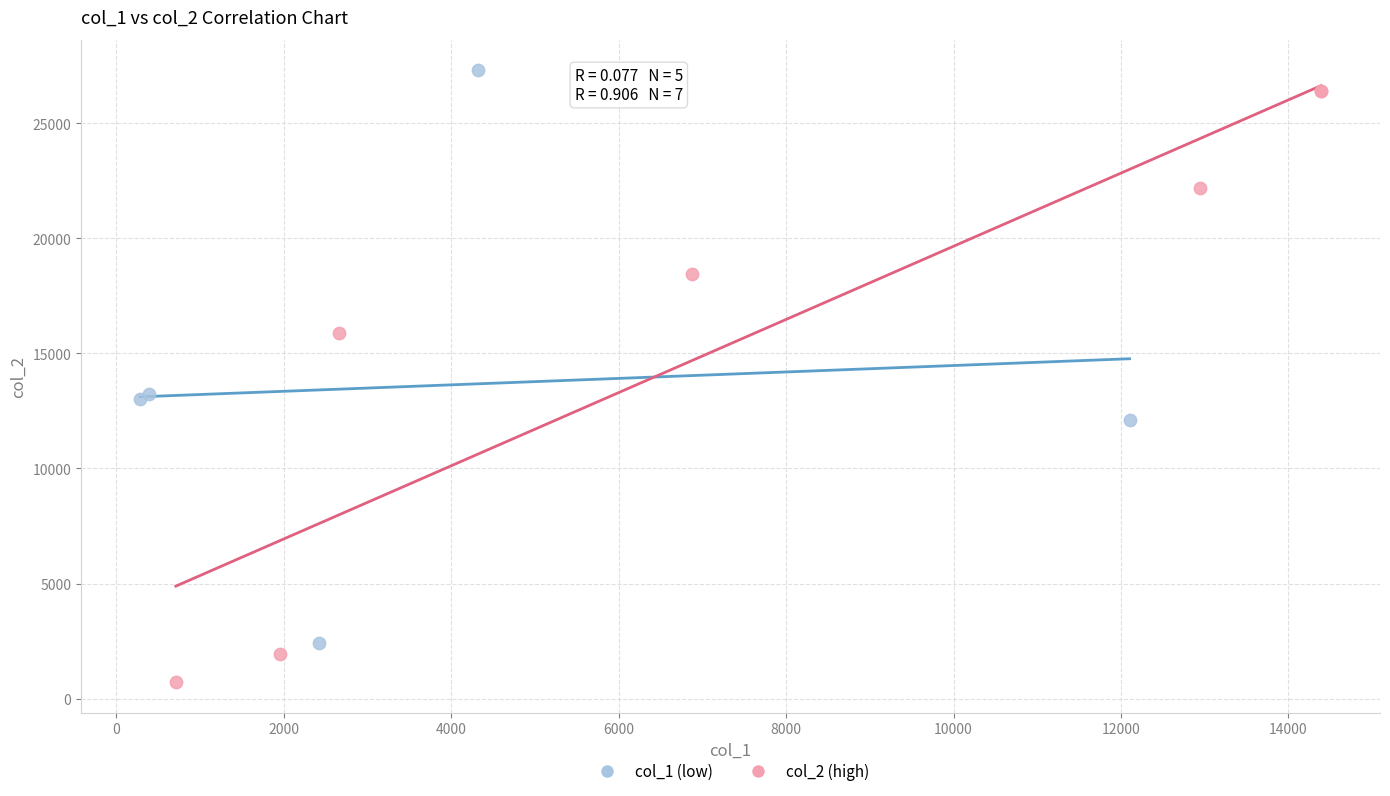

Which series has the largest Y range (max minus min)?

col_2 (high)